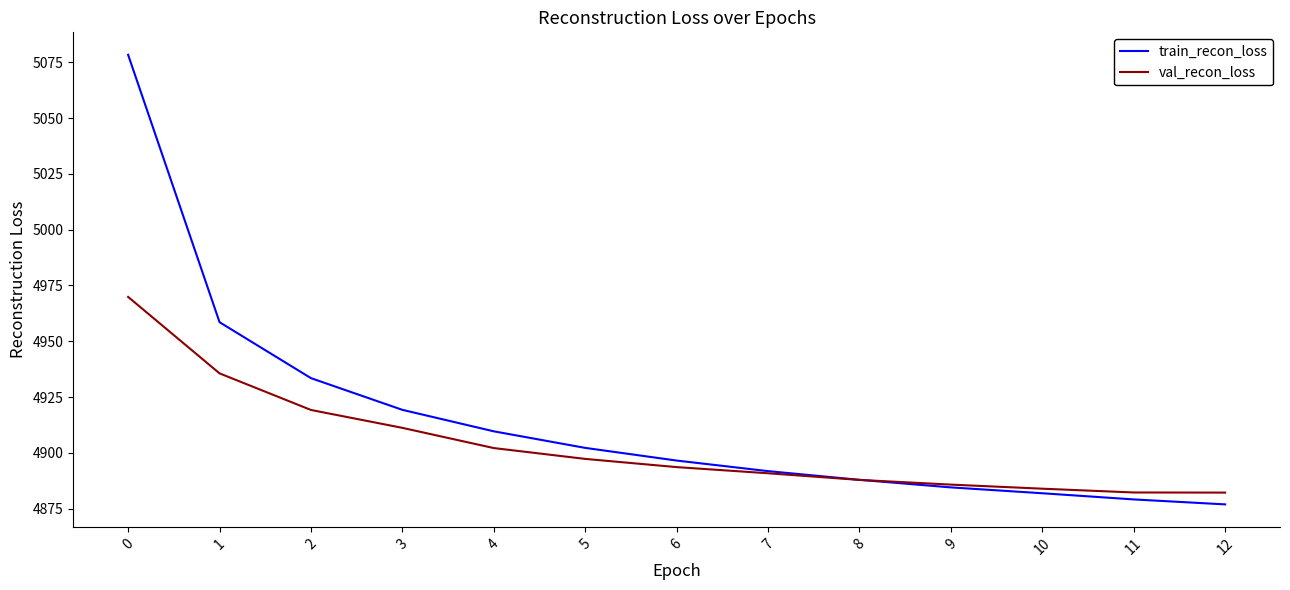

What are all the series names shown in the legend?

train_recon_loss, val_recon_loss